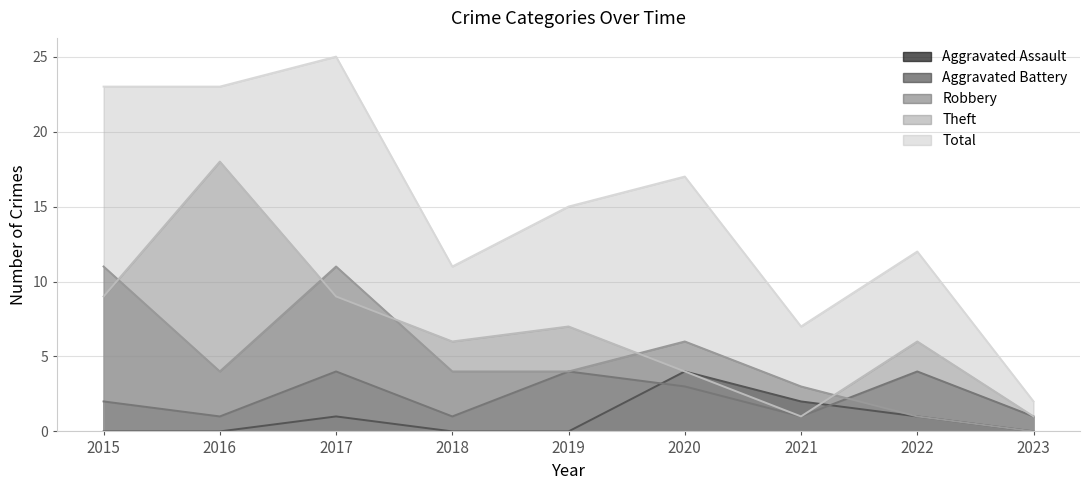

In Total, how many points are lower than both neighbors (excluding endpoints)?

2